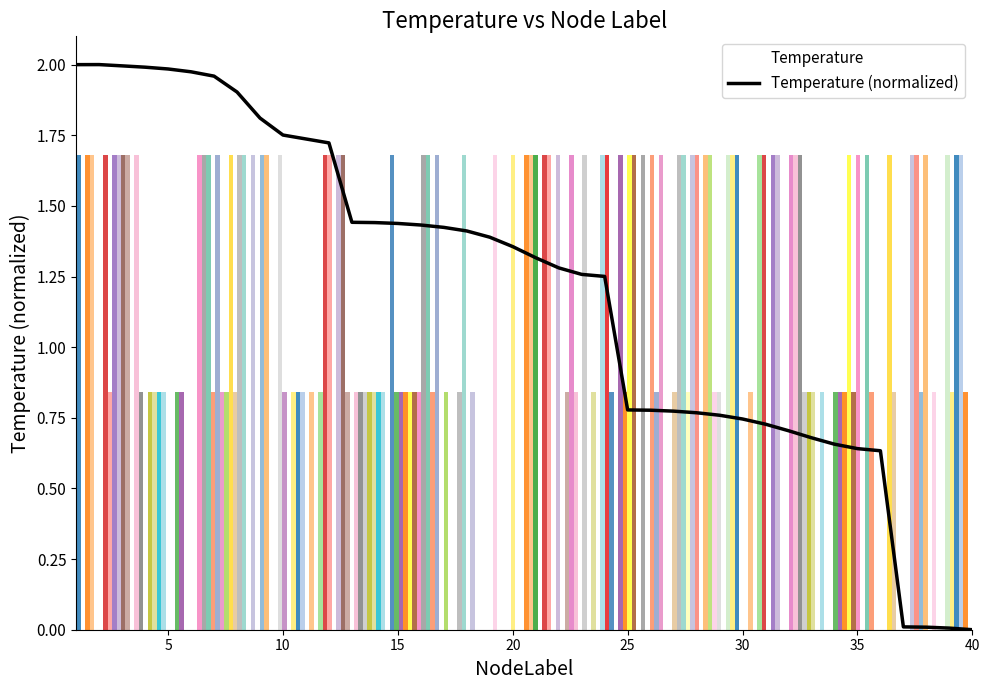

Does the chart display data point markers on the line(s)?

No